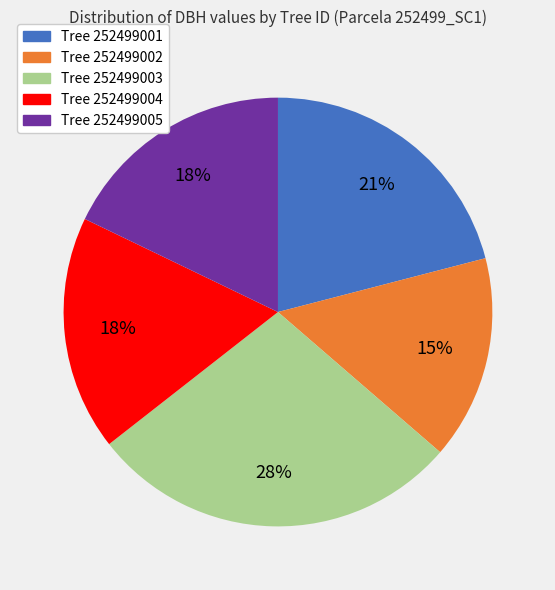

True or false: Tree 252499005 accounts for 18% of the total.

True